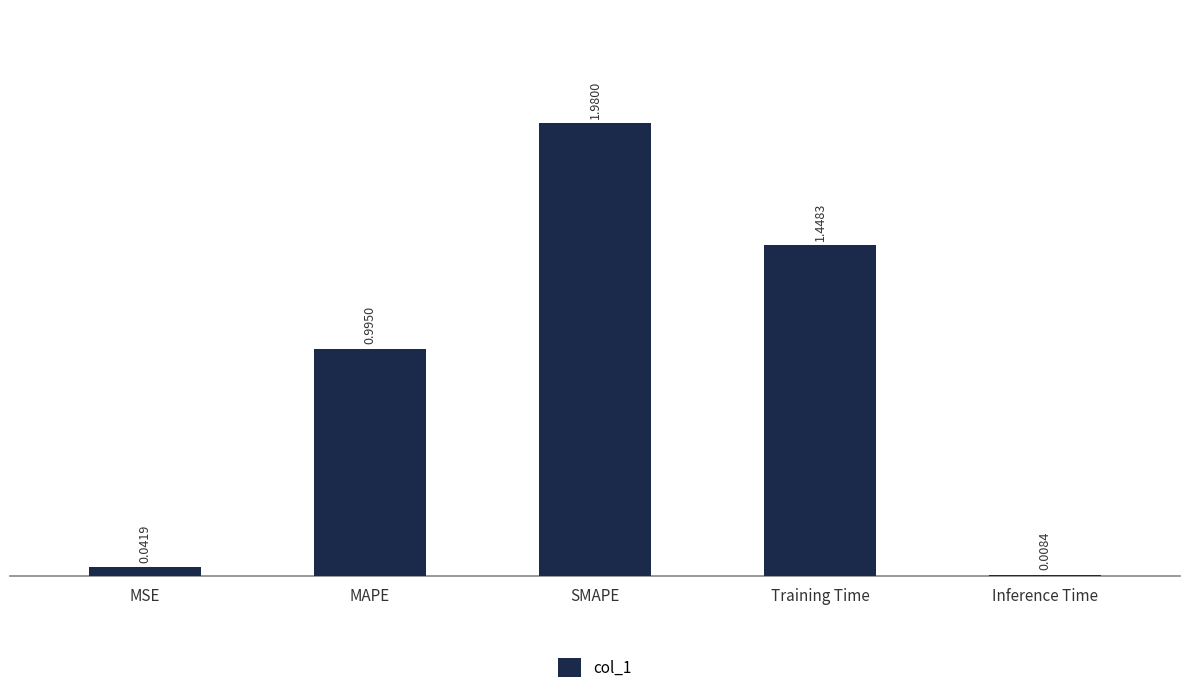

List the labels in order of value, smallest first.

Inference Time, MSE, MAPE, Training Time, SMAPE